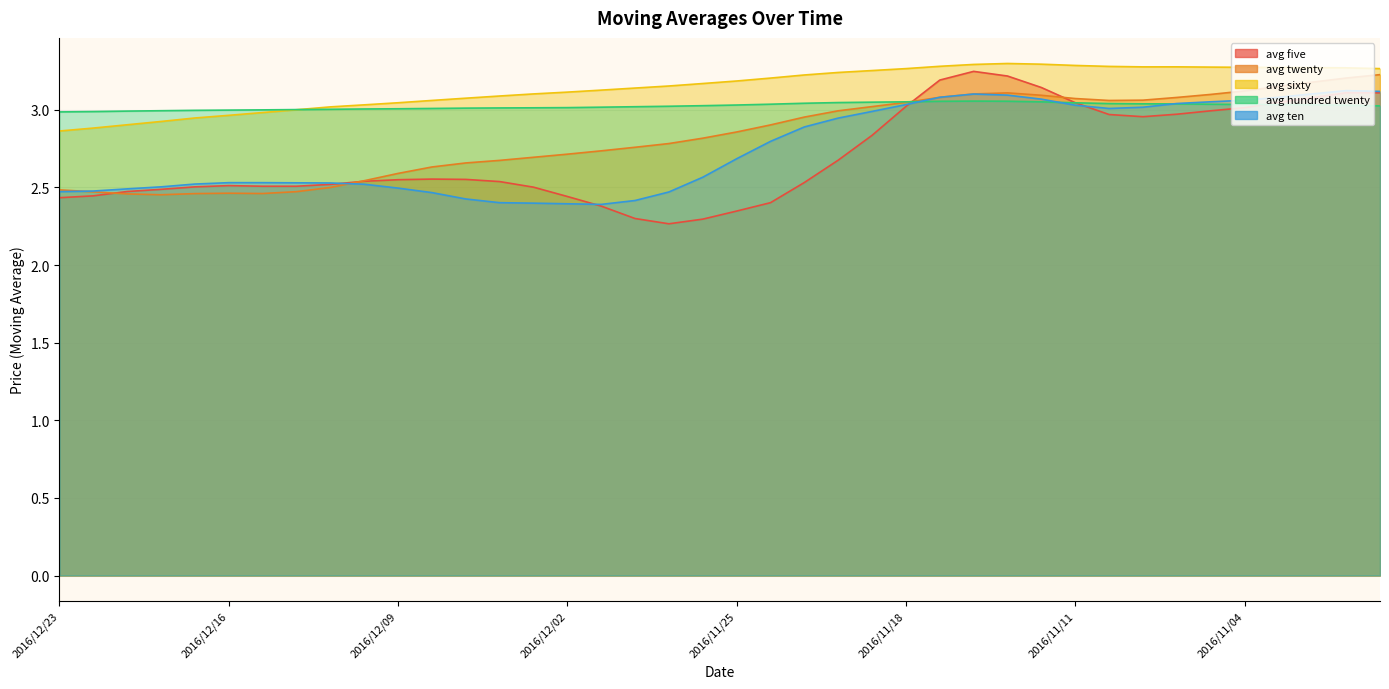

At which category does the chart reach its minimum across all series?

2016/11/29